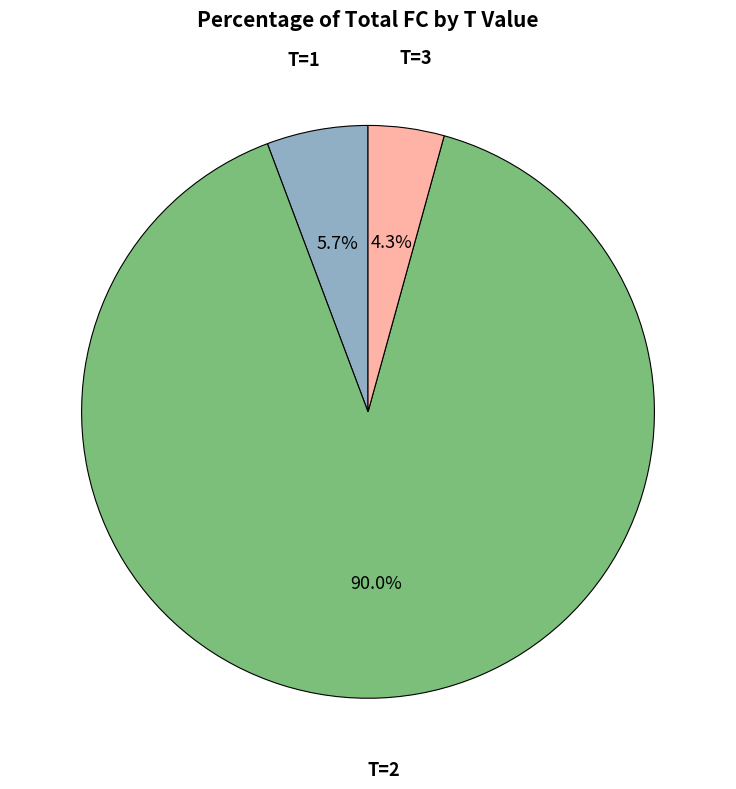

Is there any slice that represents more than half of the pie?

Yes